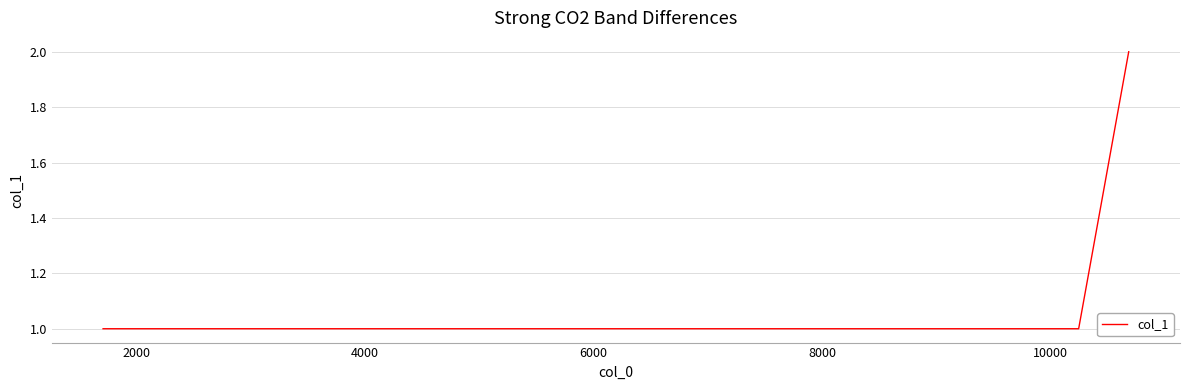

How many categories are shown in the chart?

4